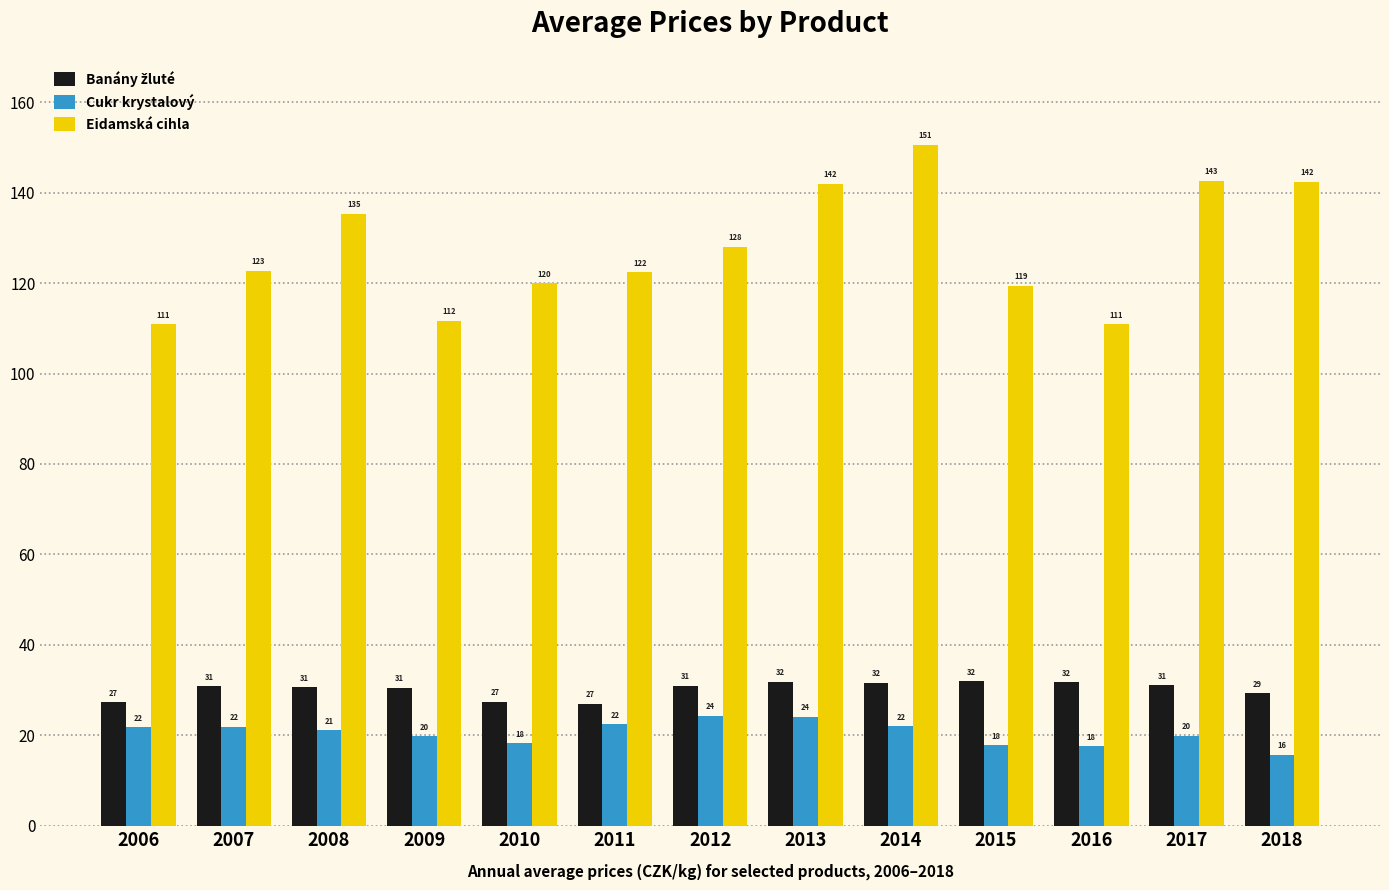

What is the highest value of the Cukr krystalový series?

24.3